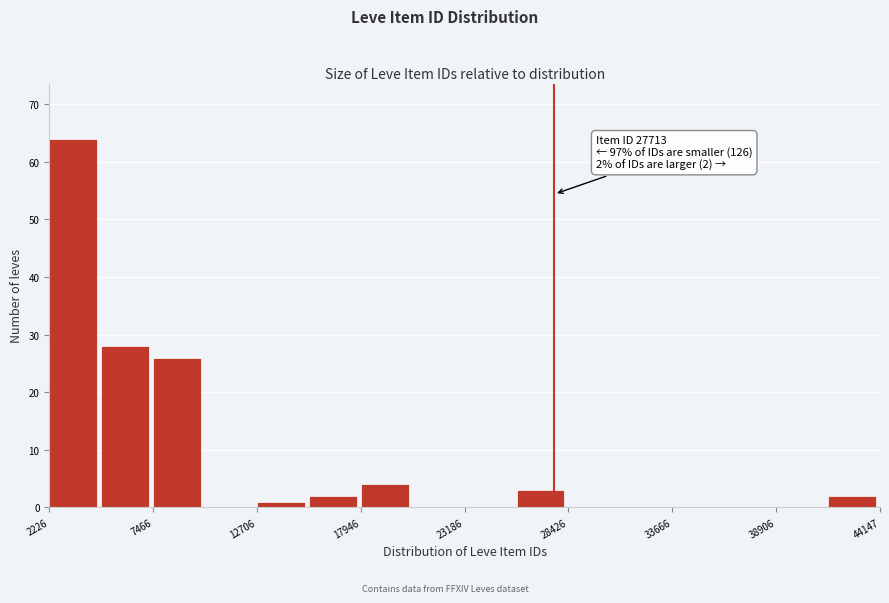

Read against the x-axis, roughly where is the centre of the tallest bar?

3000